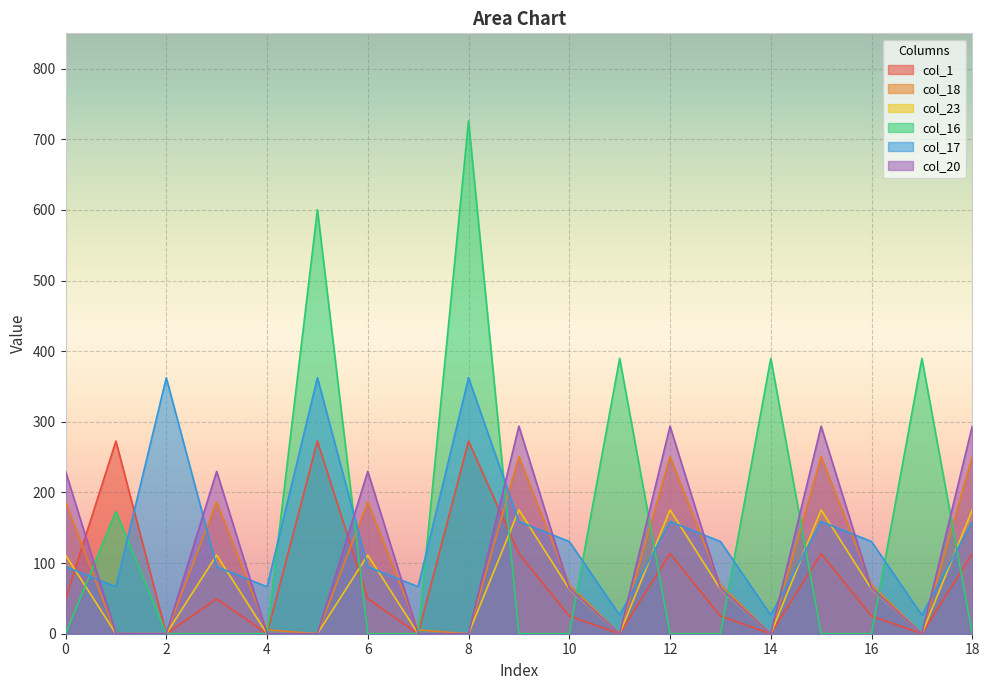

Where is the first local maximum for col_23?

3